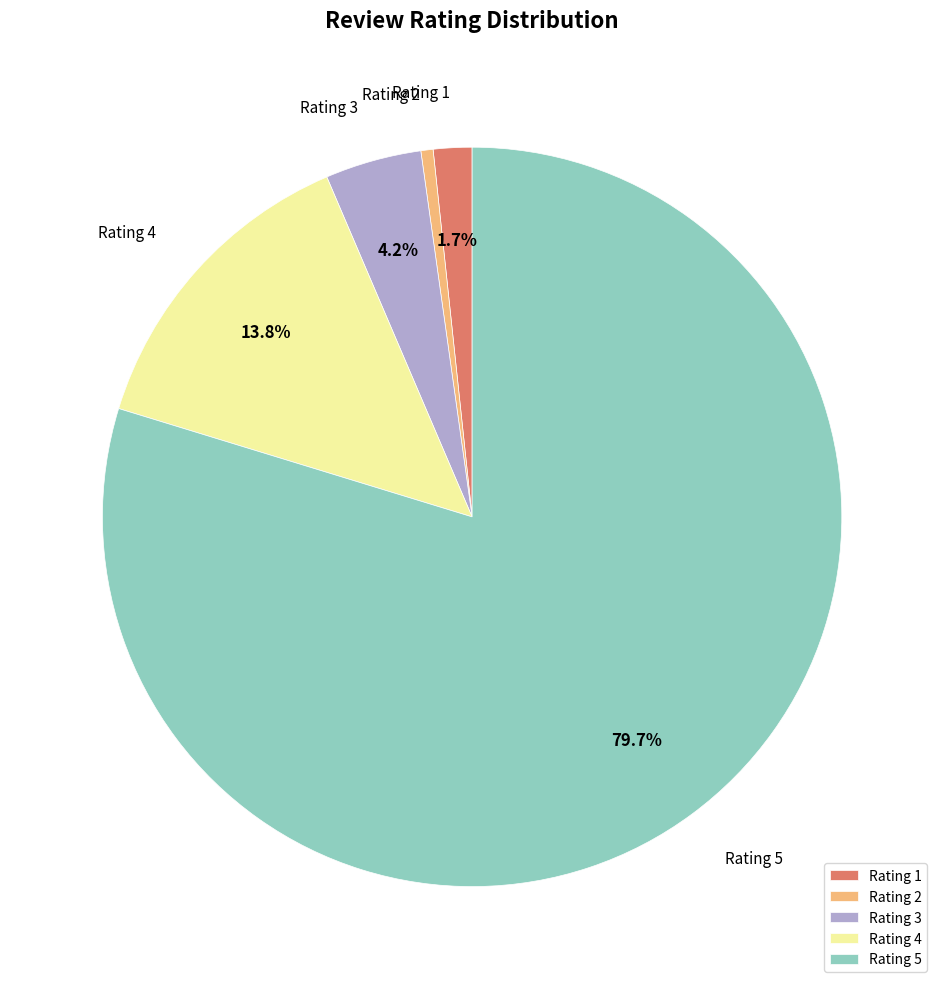

Which slice is the smallest?

Rating 2